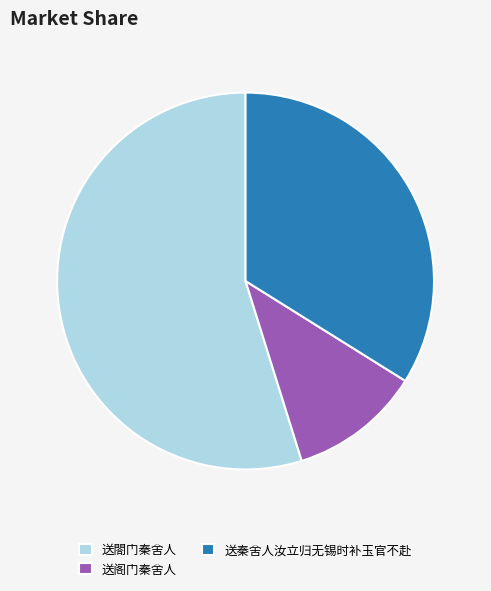

True or false: 送阁门秦舍人 accounts for 21% of the total.

False